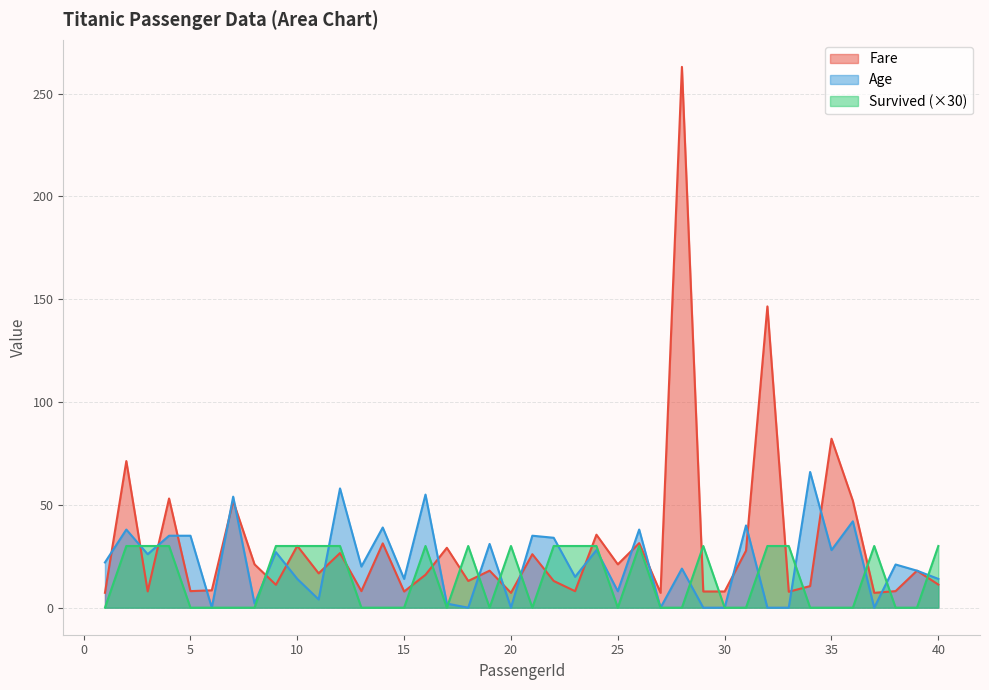

How many data points in Fare are less than 16?

19